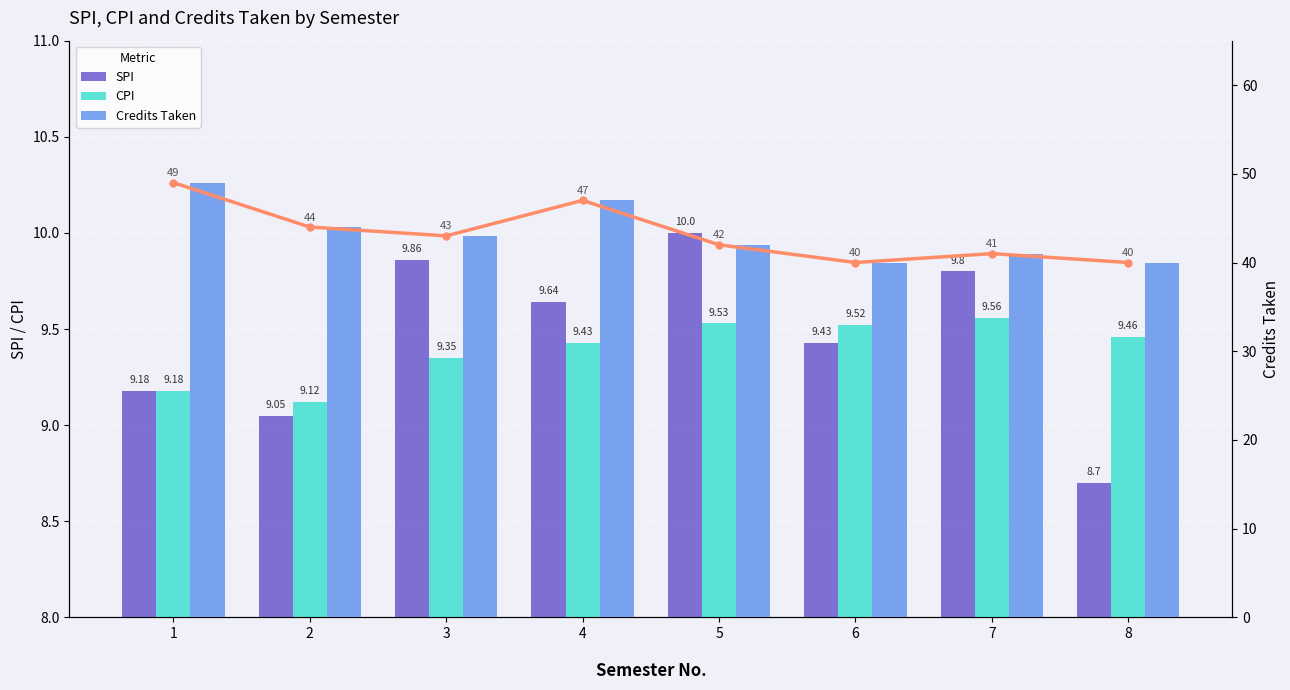

Which series changed the most between 4 and 7?

Credits Taken (line)